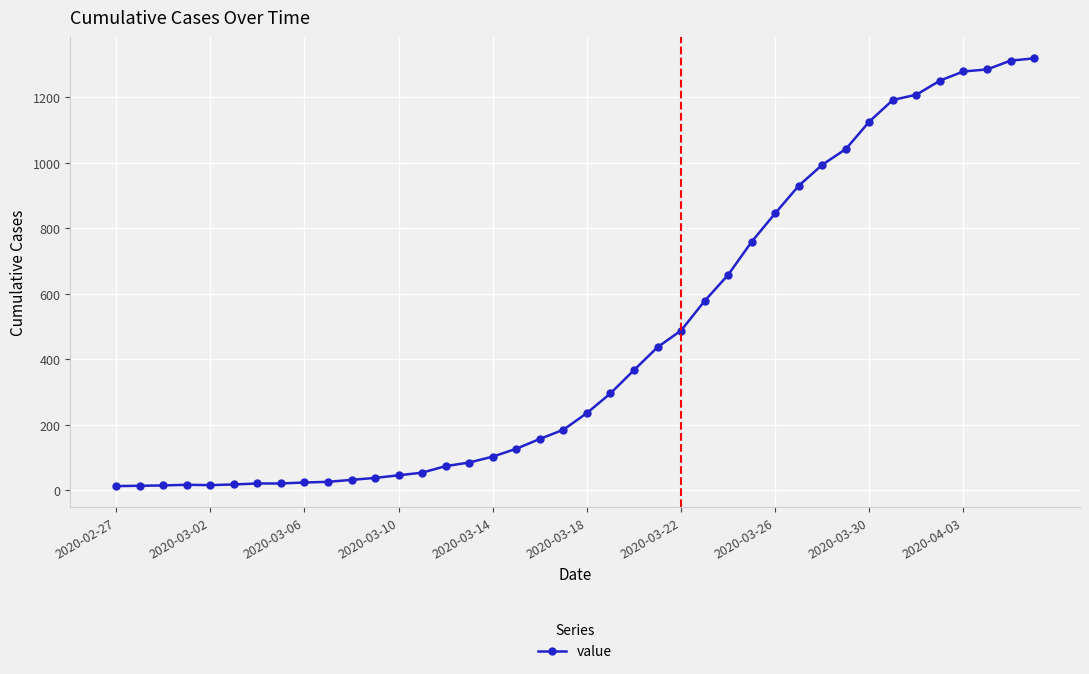

What is the average value?

467